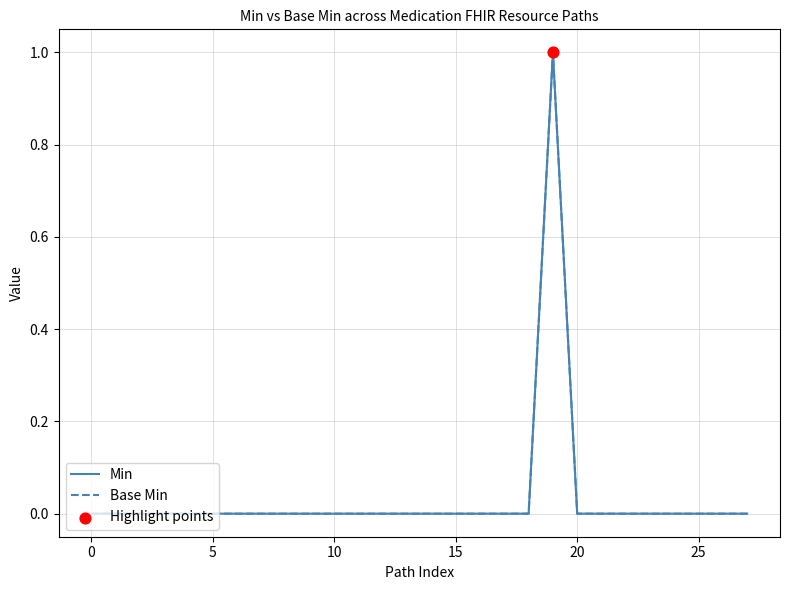

Which series has the largest total across all categories?

Min